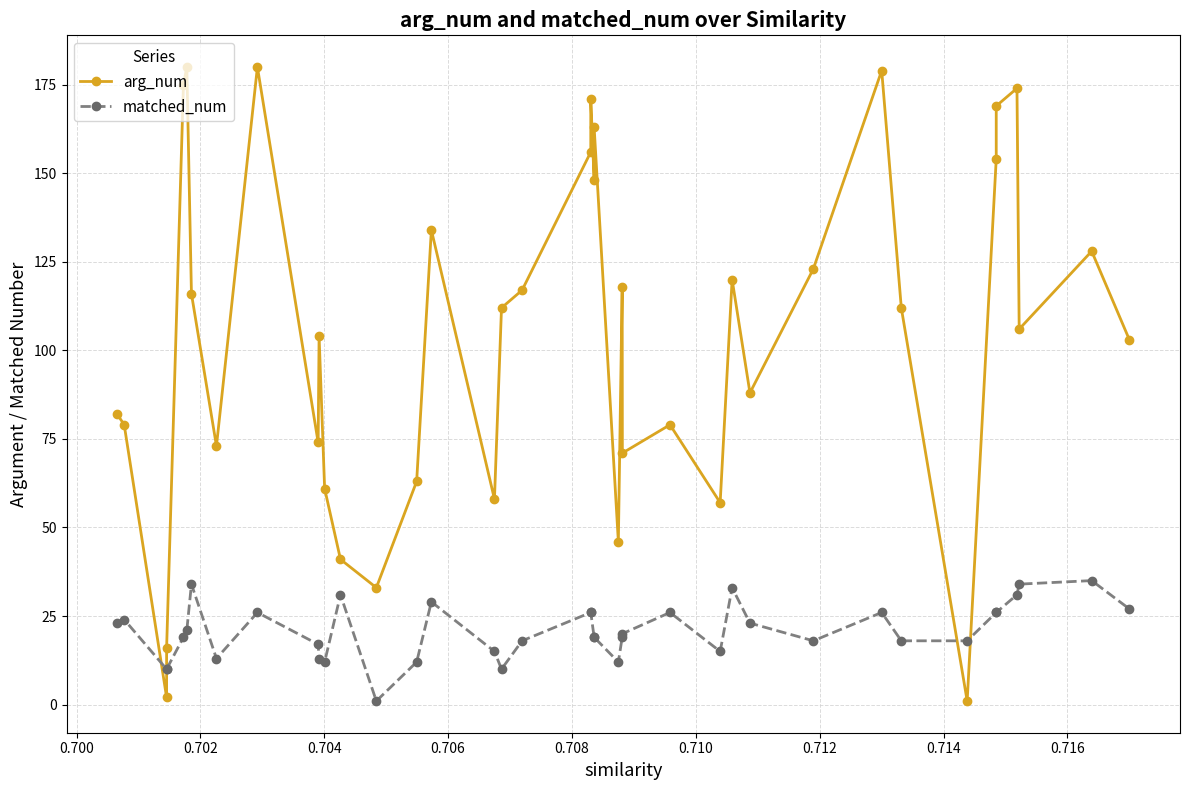

Which series has the largest total across all categories?

arg_num